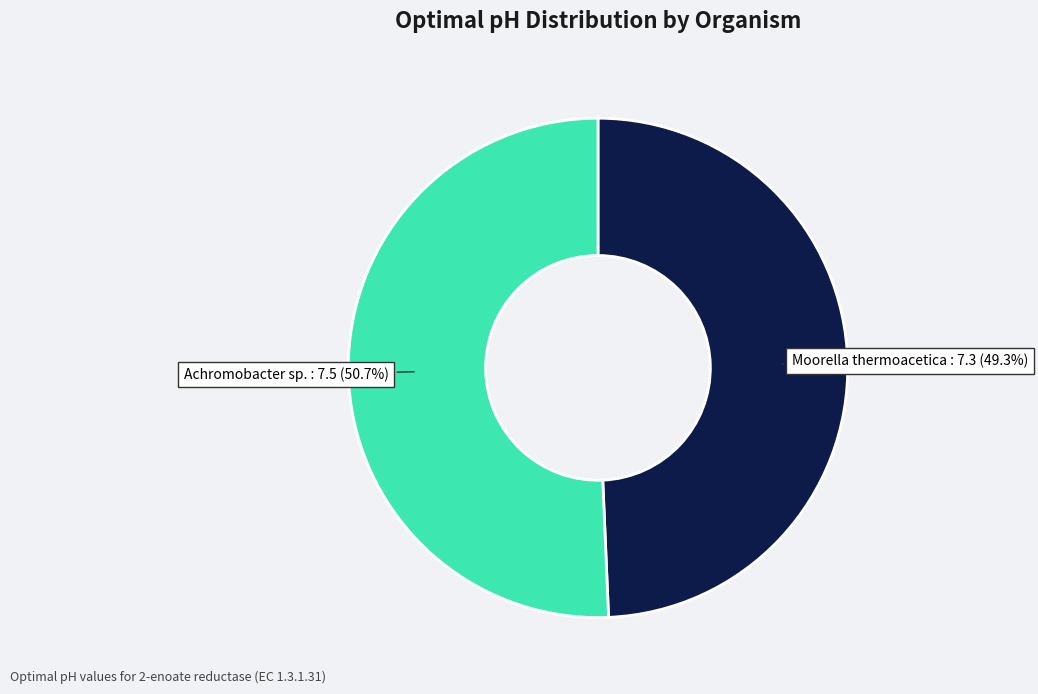

Is there a majority slice in this chart?

Yes